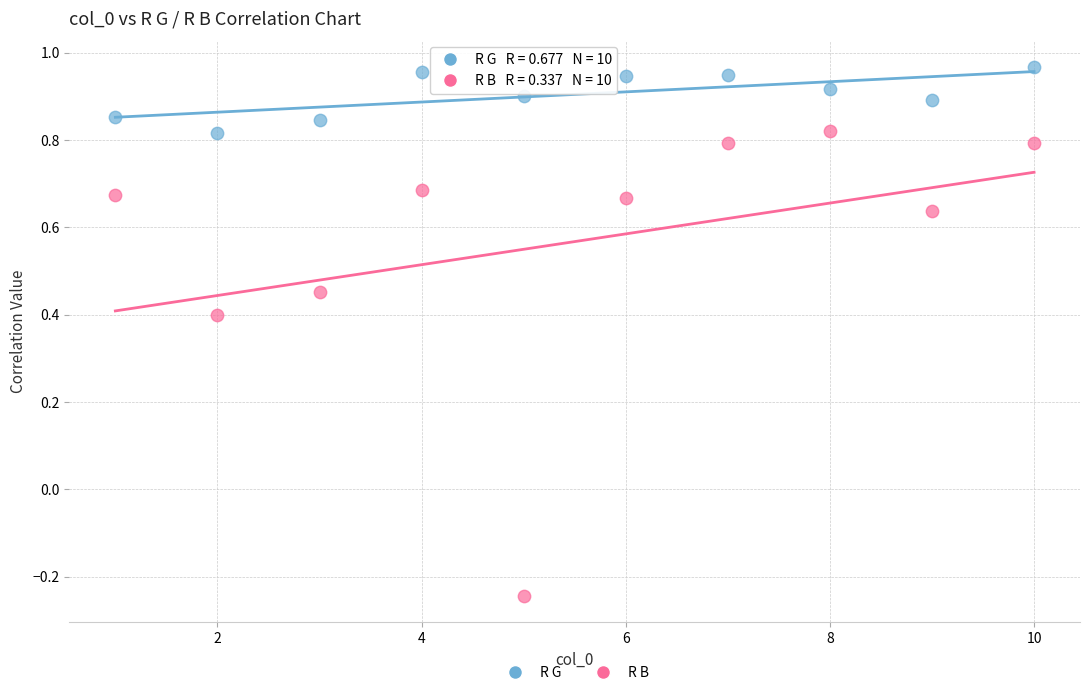

Which series reaches the maximum Y coordinate?

R G